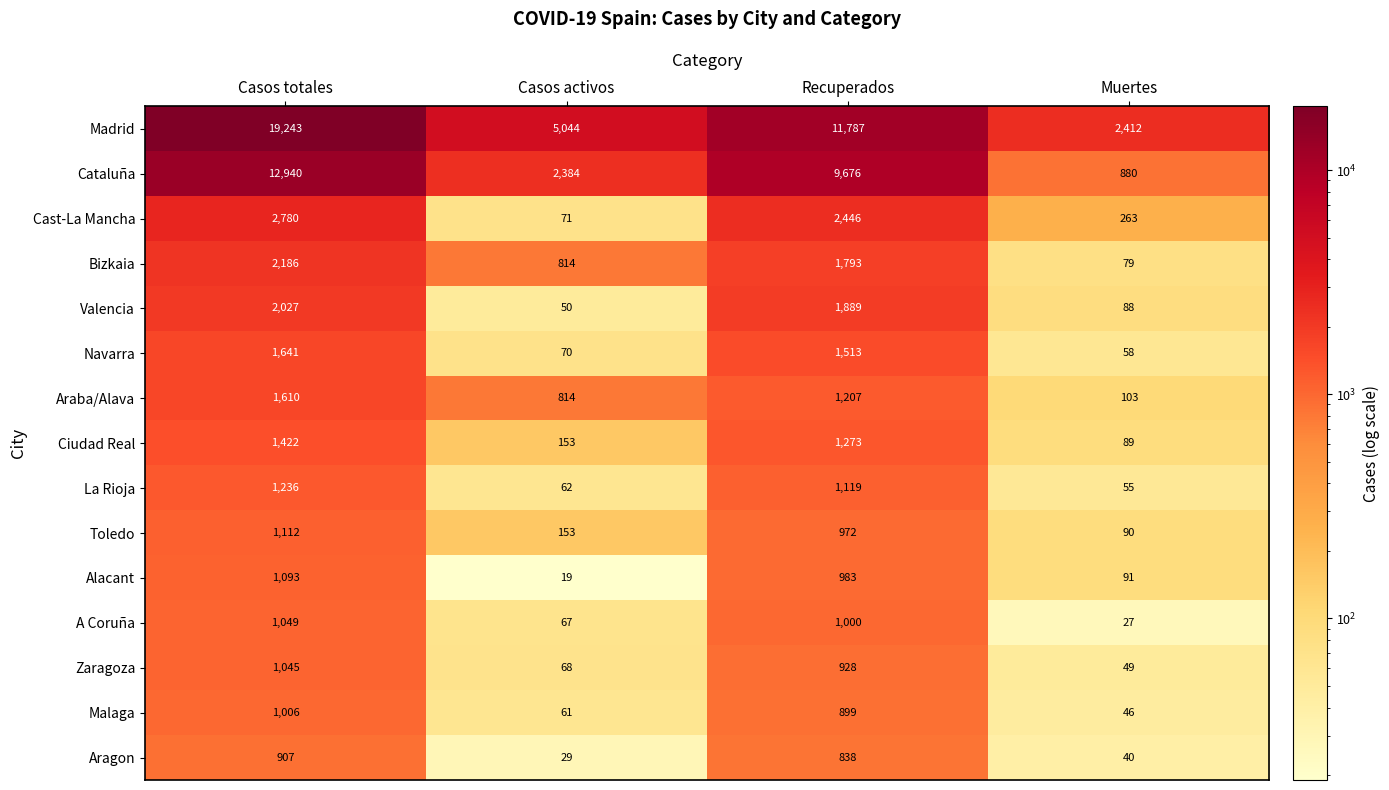

True or false: Malaga has a value of 217 at Casos totales.

False